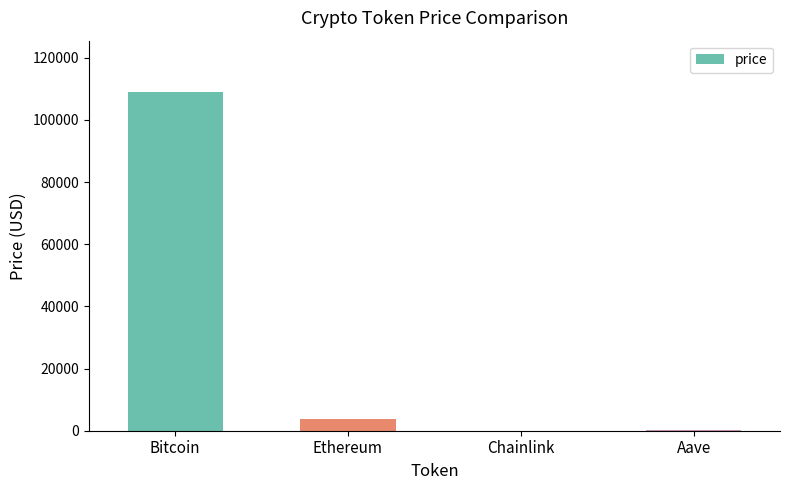

The chart shows a value of 3820.3 at Ethereum. True or false?

True